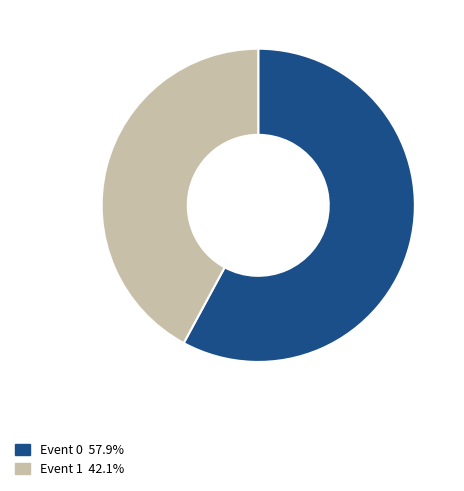

Does any single category account for the majority?

Yes